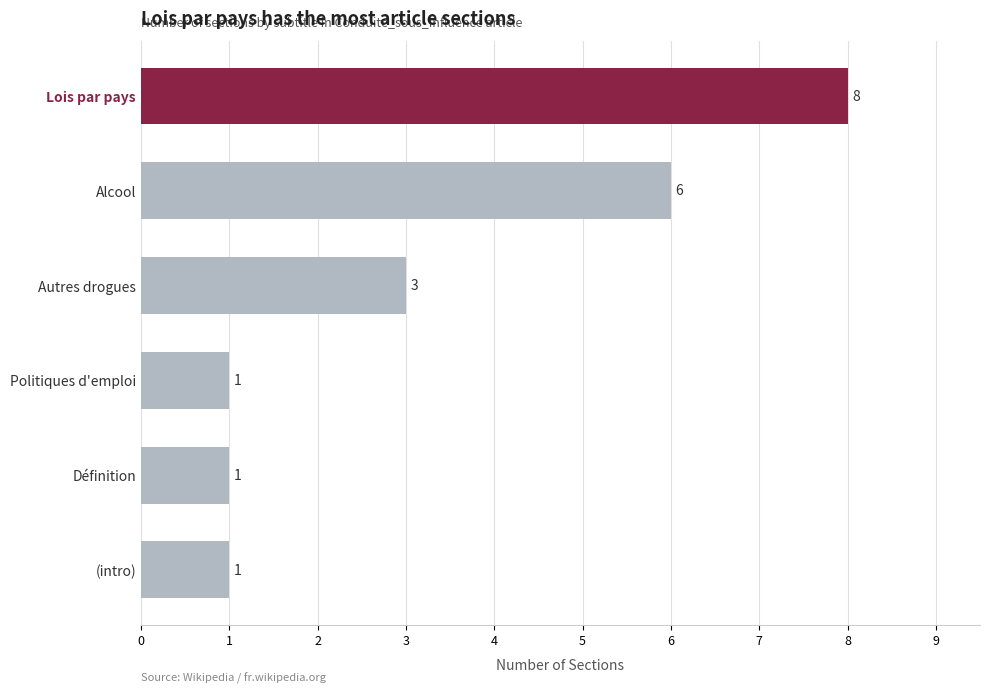

What is the change in value from Lois par pays to (intro)?

-7